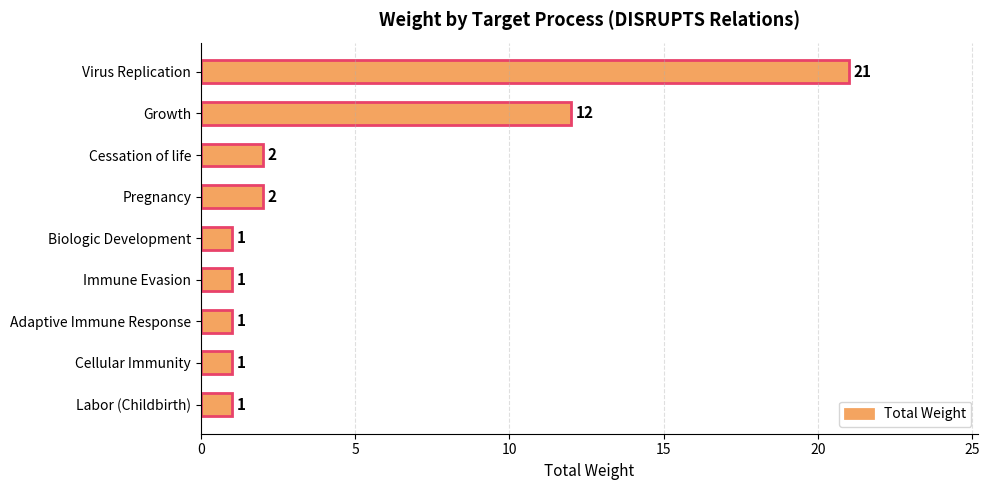

Between Virus Replication and Labor (Childbirth), which is larger?

Virus Replication